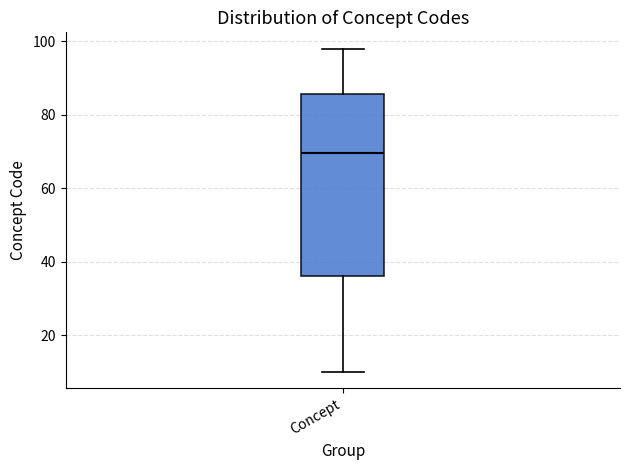

Transcribe this box plot: give where the median line is, the range the box spans, and where the two whiskers end, as read against the y-axis. The values are not printed on the chart, so give them approximately, as read against the axis.

median 70, box 36 to 86, whiskers 10 to 98